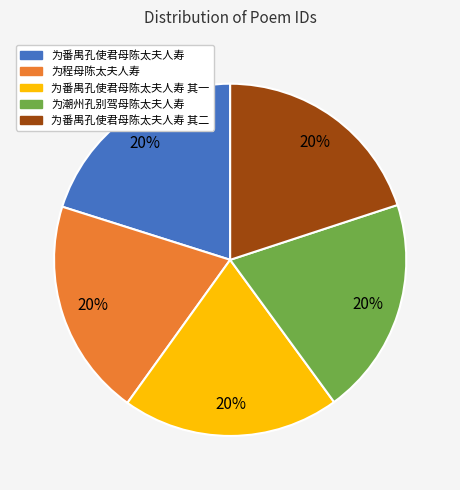

How many slices are in this pie chart?

5